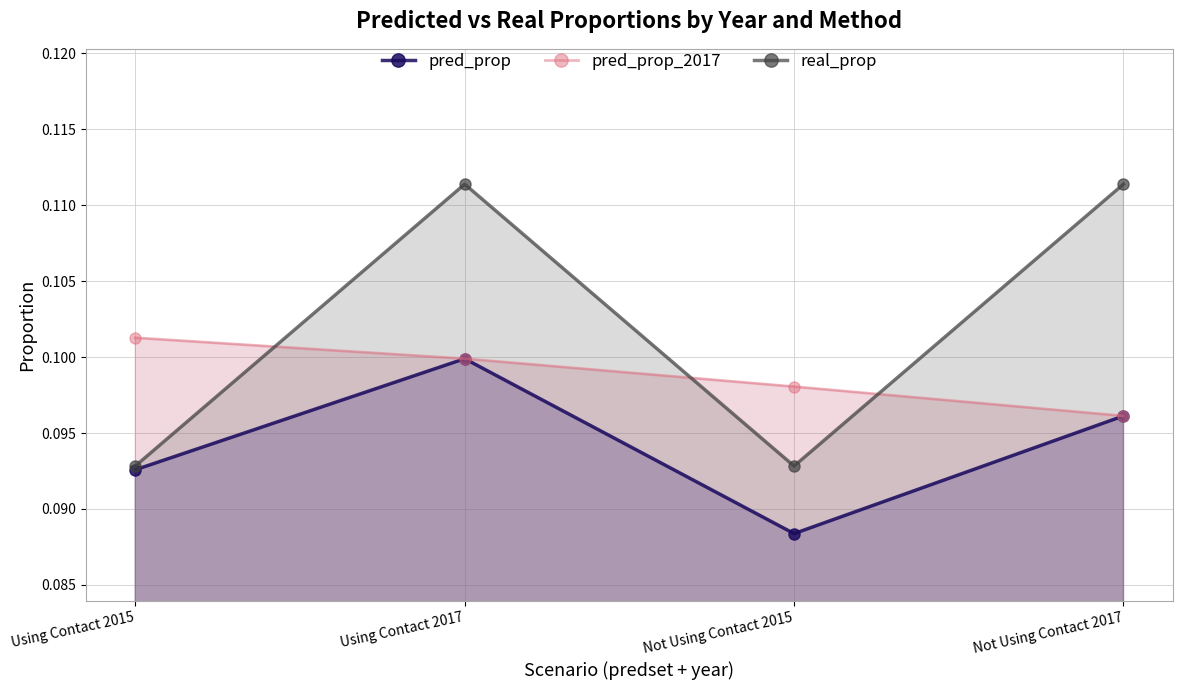

At which category is the sum across all series the highest?

Using Contact 2017